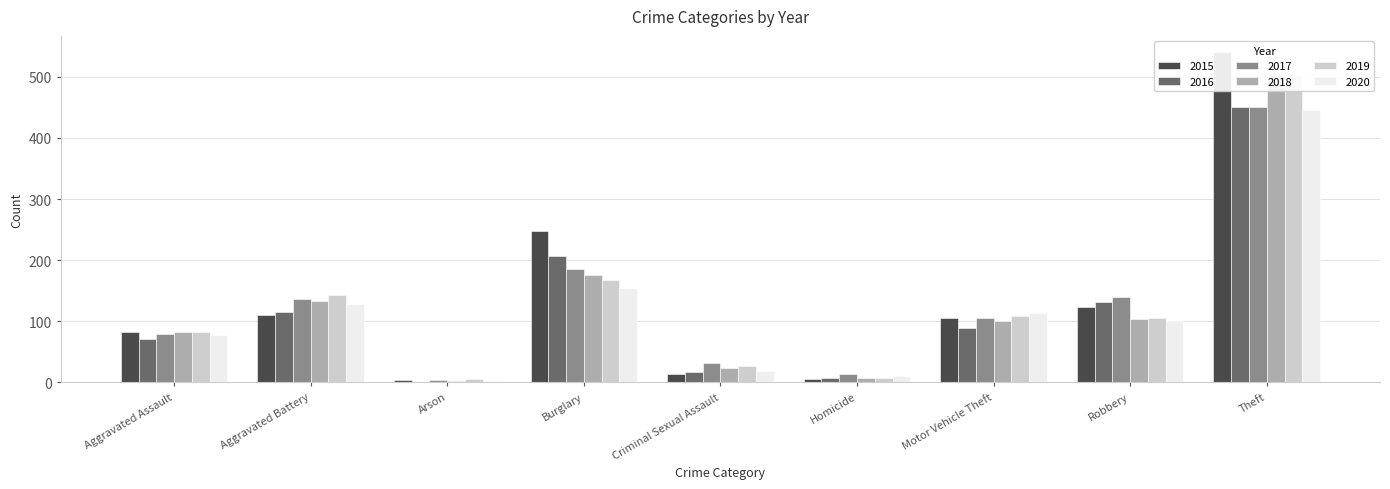

Are the bars horizontal?

No